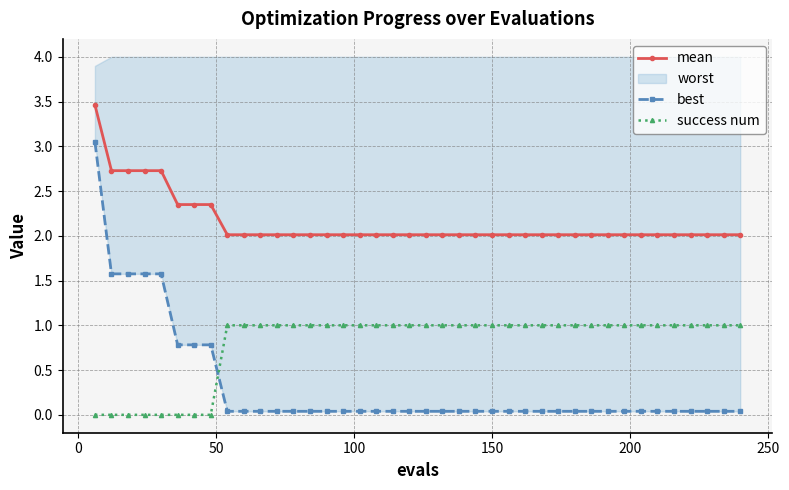

True or false: success num and mean intersect in this chart.

False